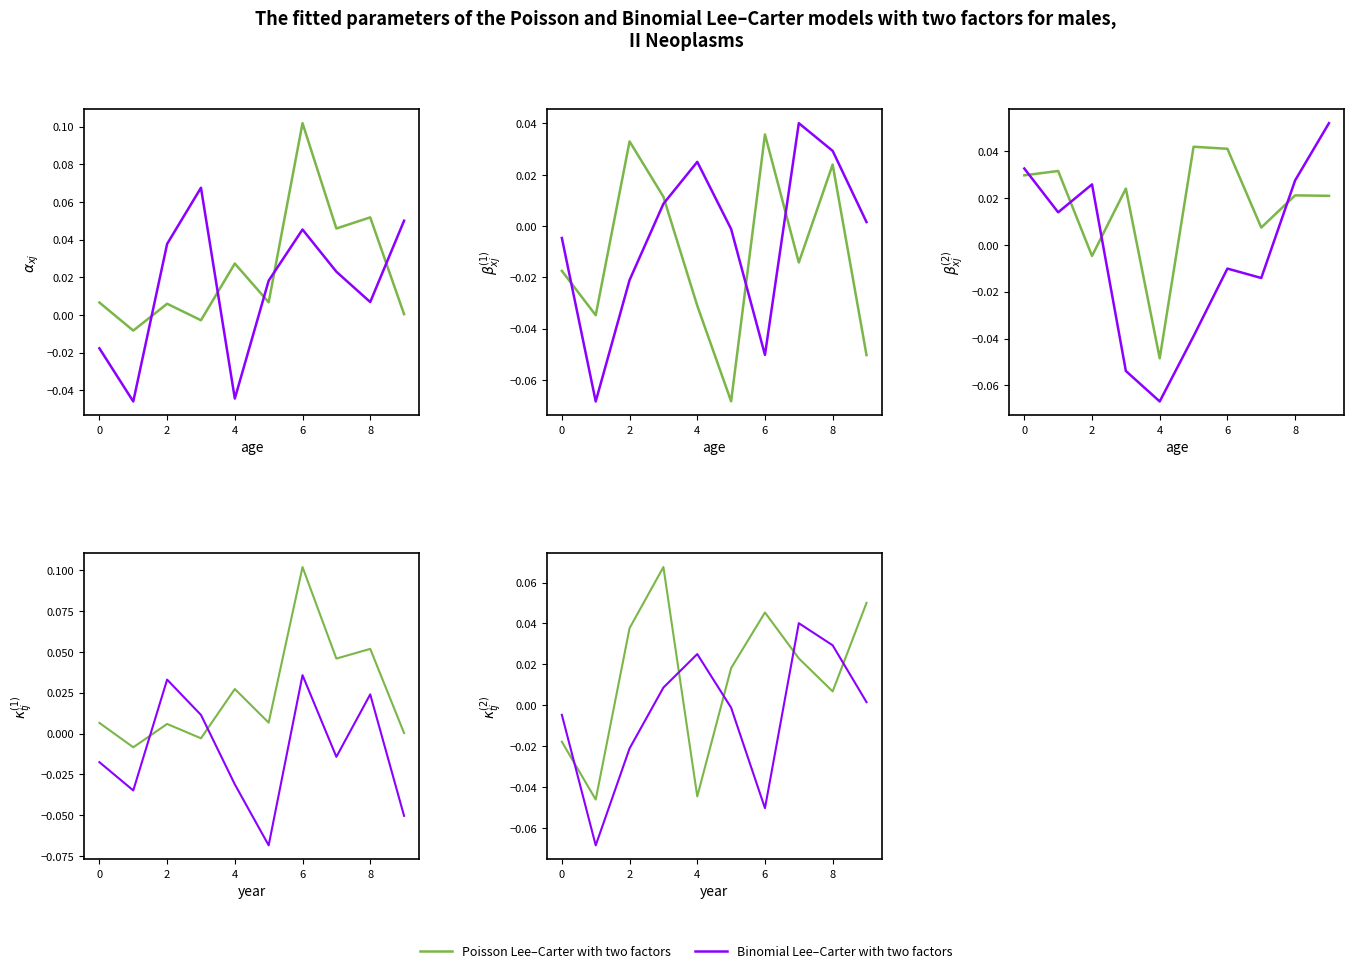

Between 0 and 6, which series saw the biggest shift?

Binomial Lee–Carter with two factors